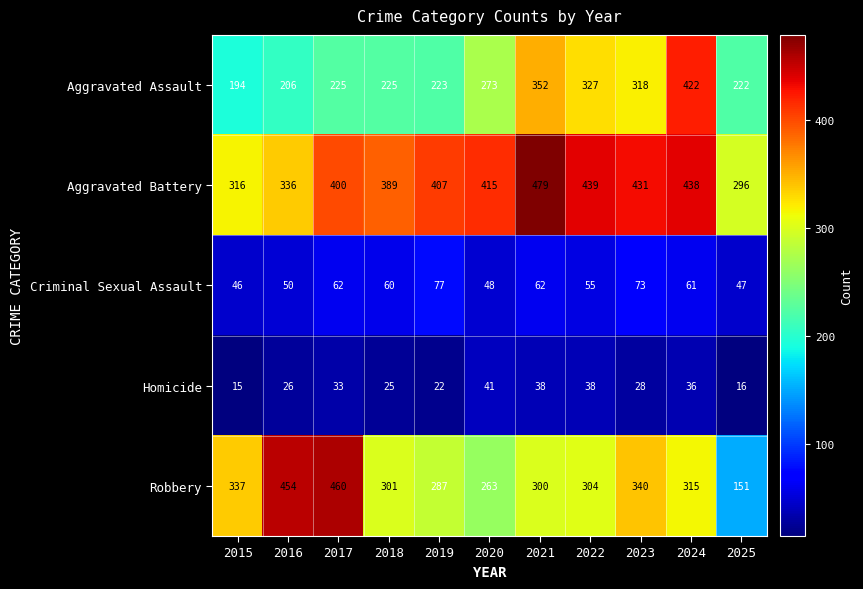

What is the approximate value of Aggravated Battery at 2024?

438